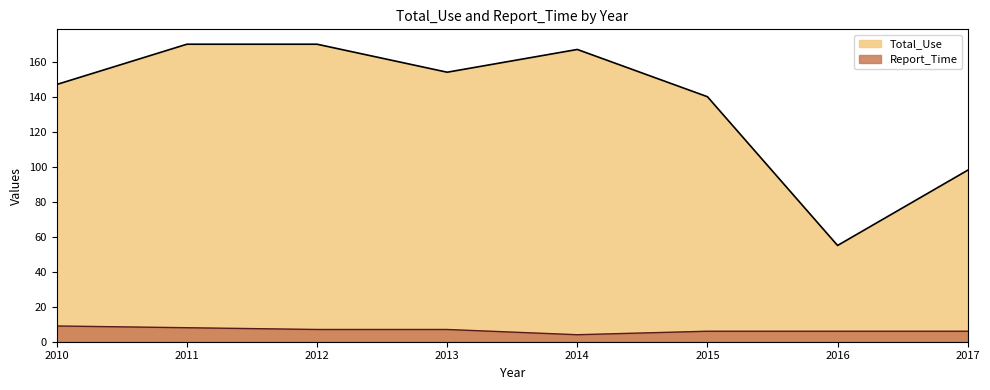

True or false: Report_Time has more than 0 interior local peaks.

False